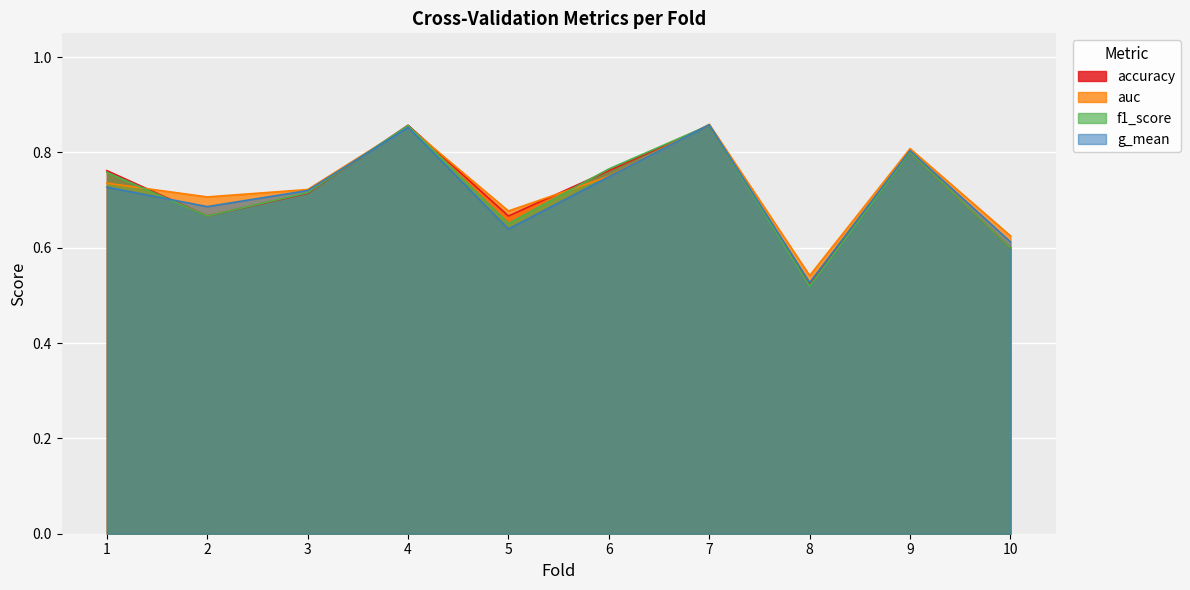

What is the highest value of the f1_score series?

0.9